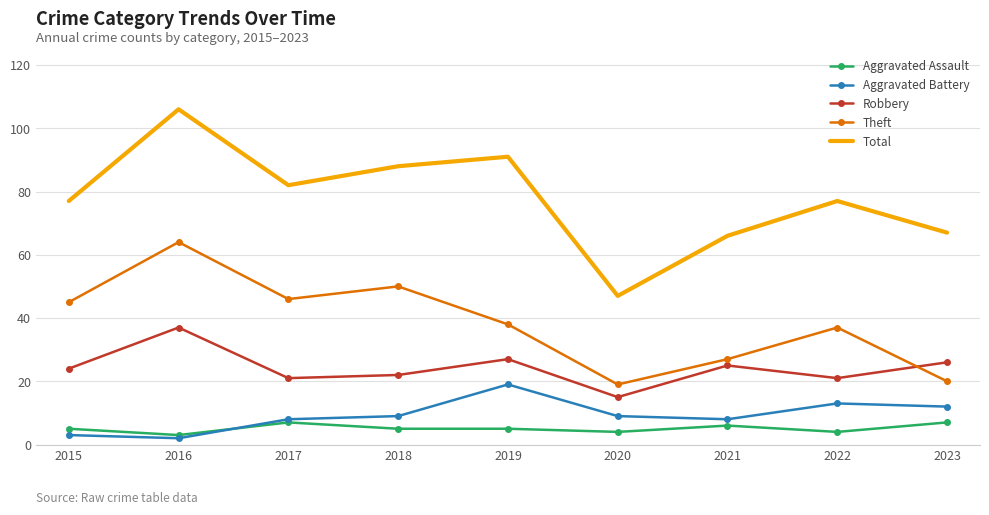

List the series in order of their peak value, lowest first.

Aggravated Assault, Aggravated Battery, Robbery, Theft, Total